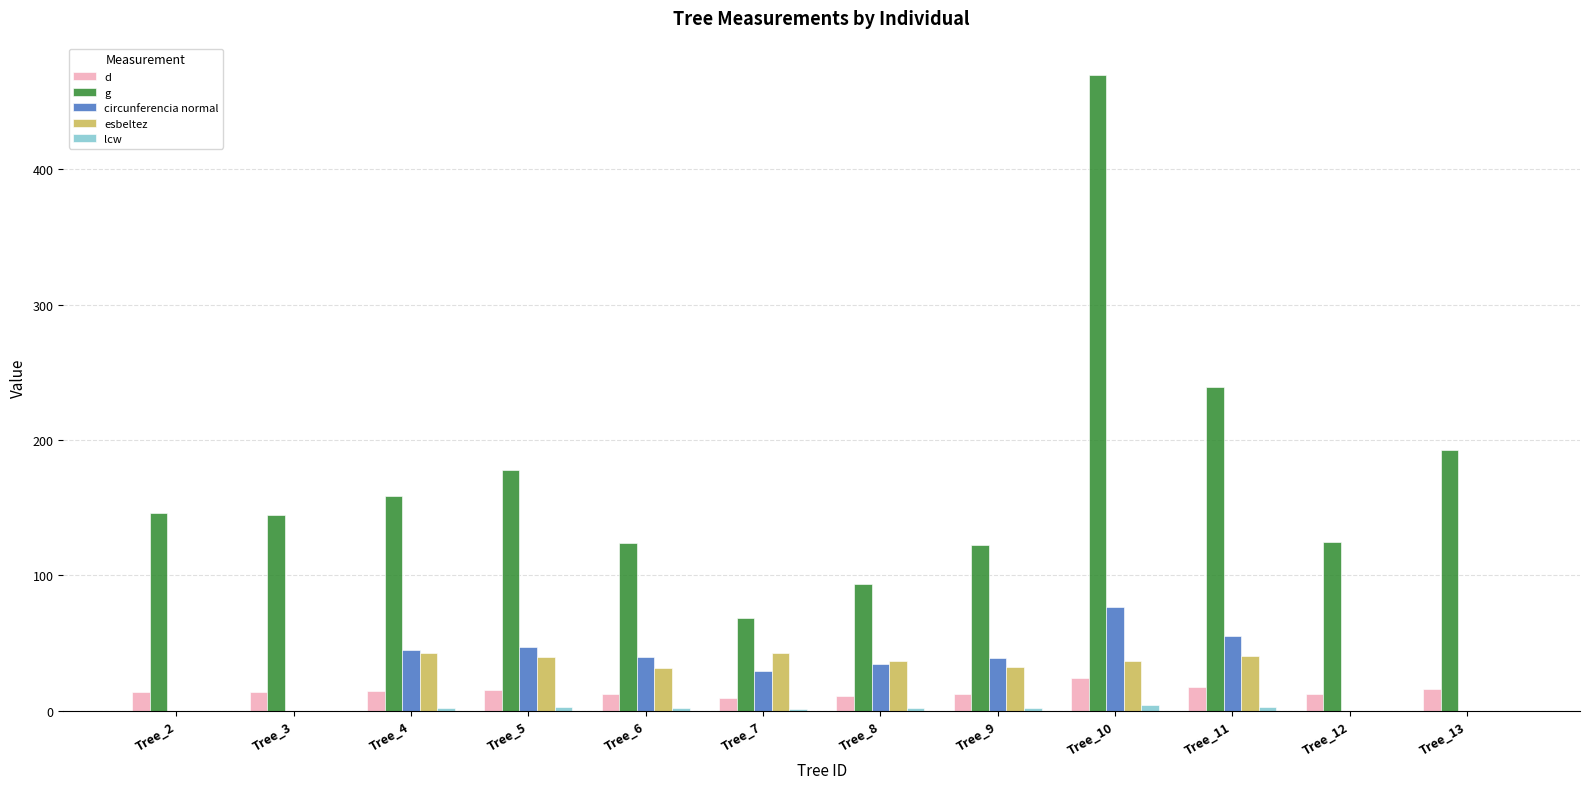

What is the sum of all esbeltez values?

302.4